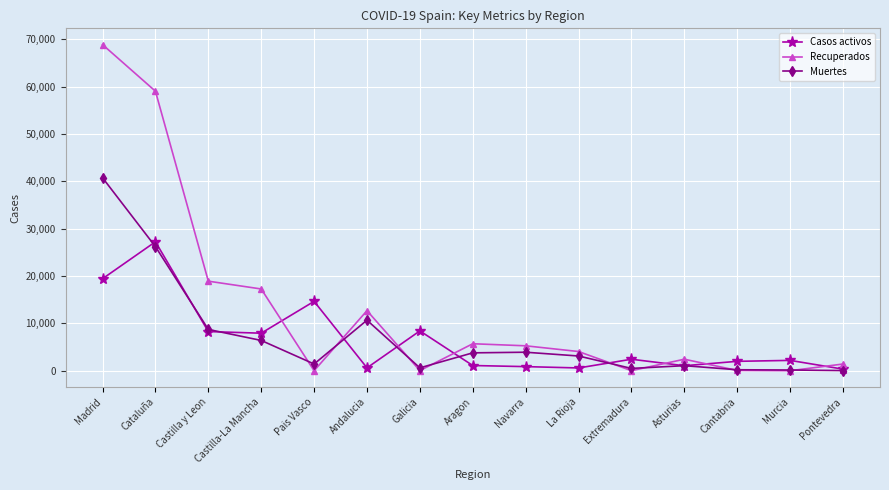

Is this an area chart (filled region under the line)?

No